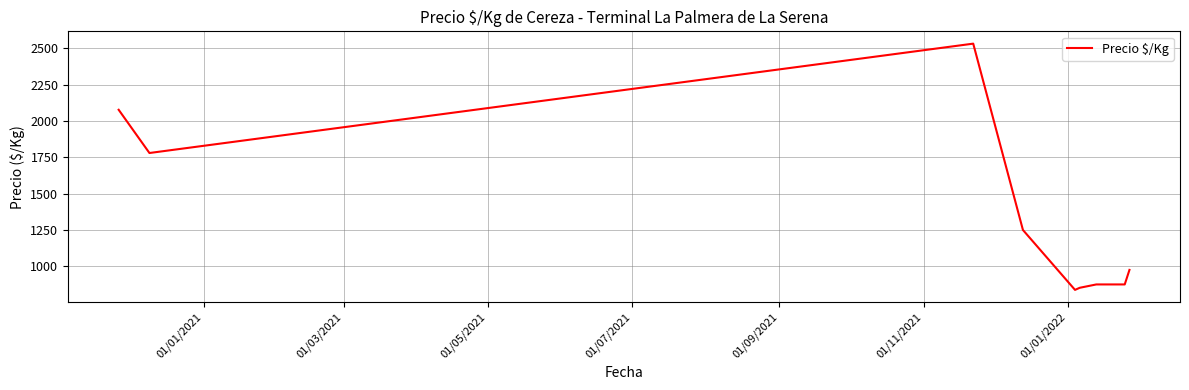

What is the greatest value displayed?

2533.0